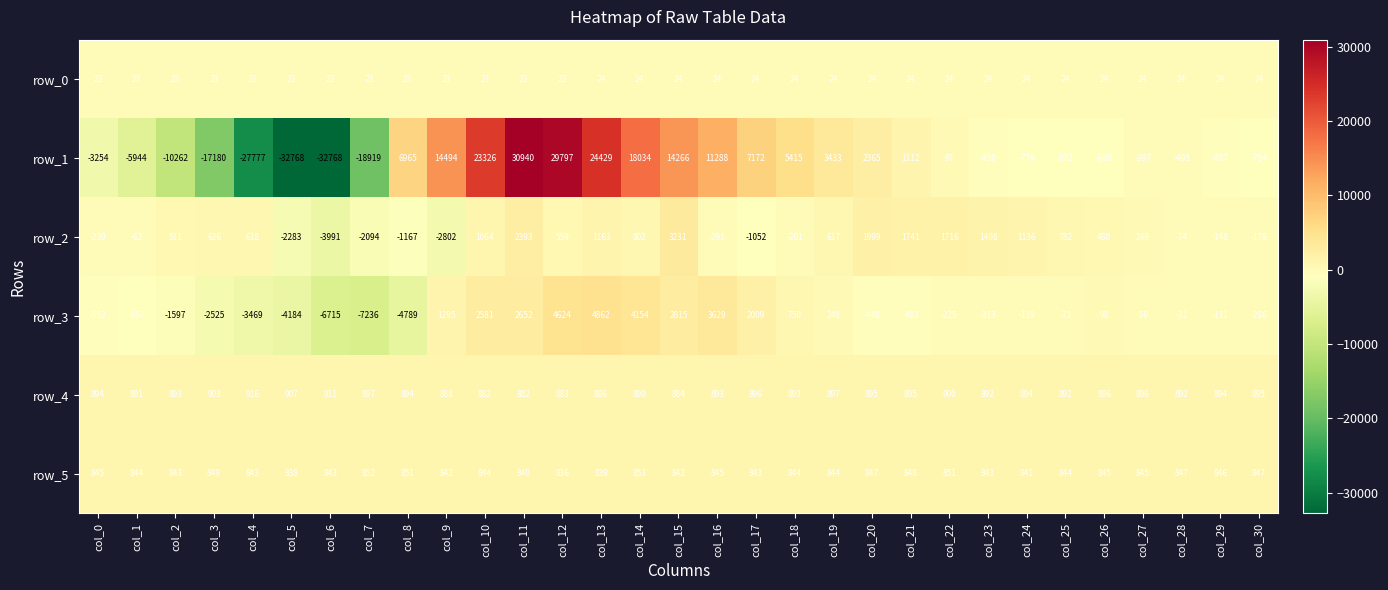

Is it true that row_0 equals 14 at col_10?

False